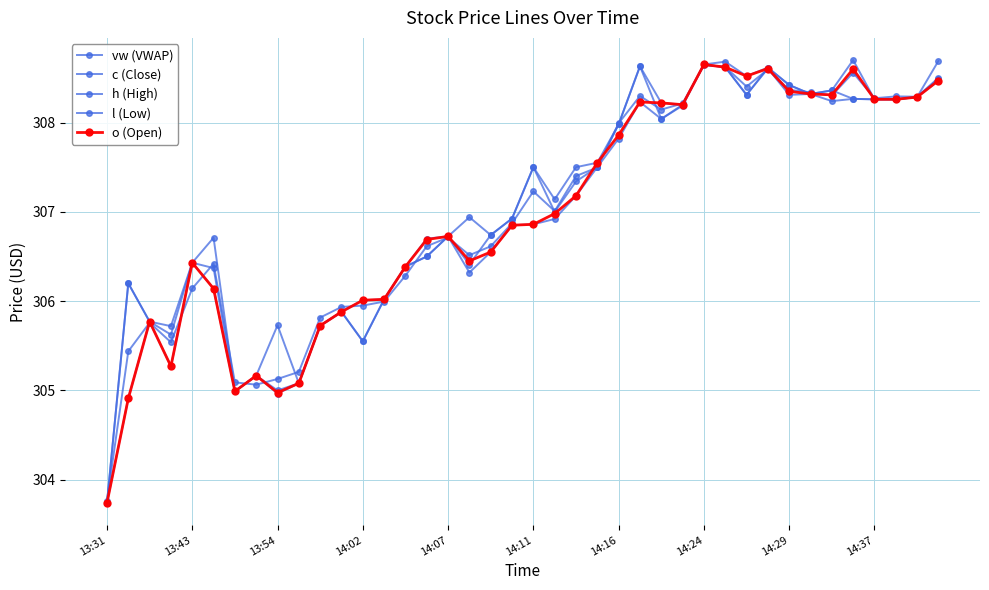

How many data points does each series have?

40